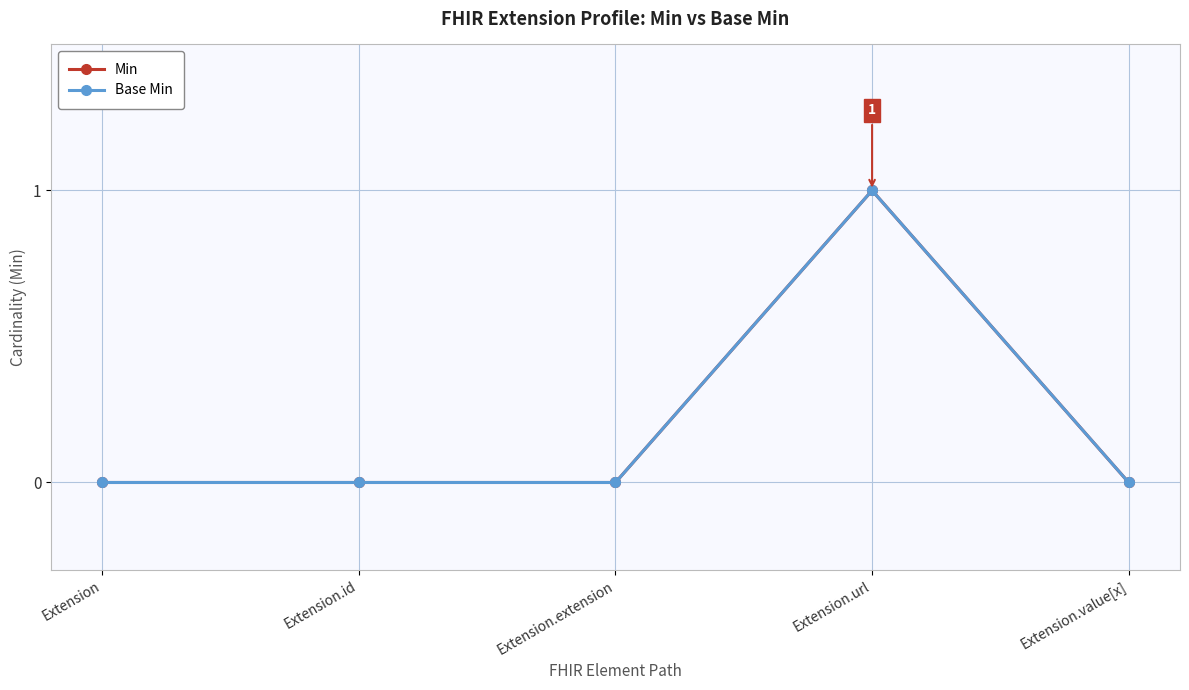

Is this an area chart (filled region under the line)?

No